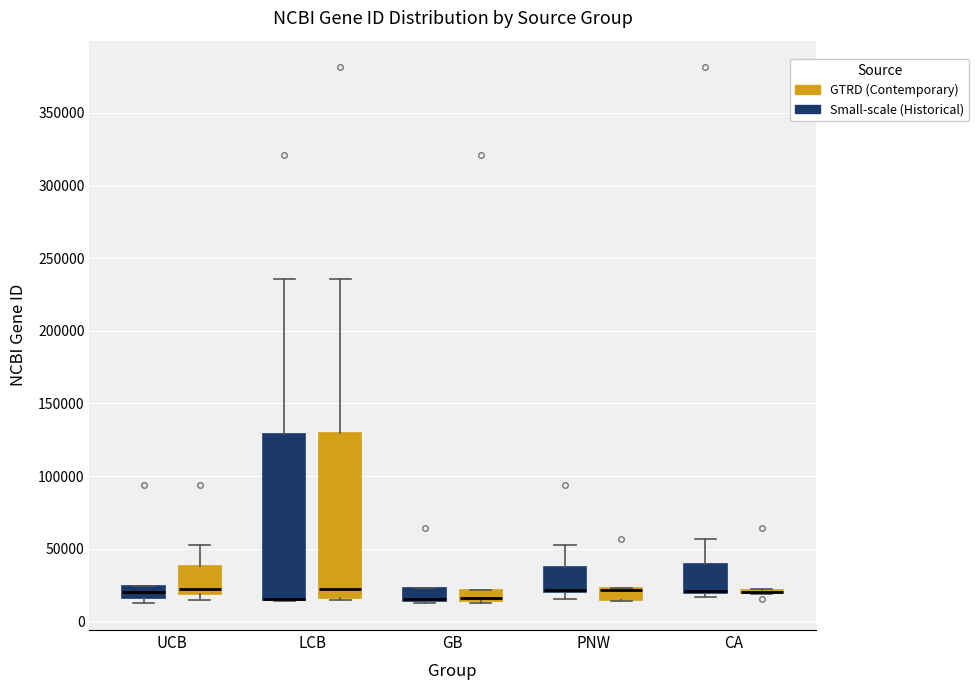

Where is the upper edge of the box for GB (Small-scale (Historical)) on the y-axis? The values are not printed on the chart, so give them approximately, as read against the axis.

25000